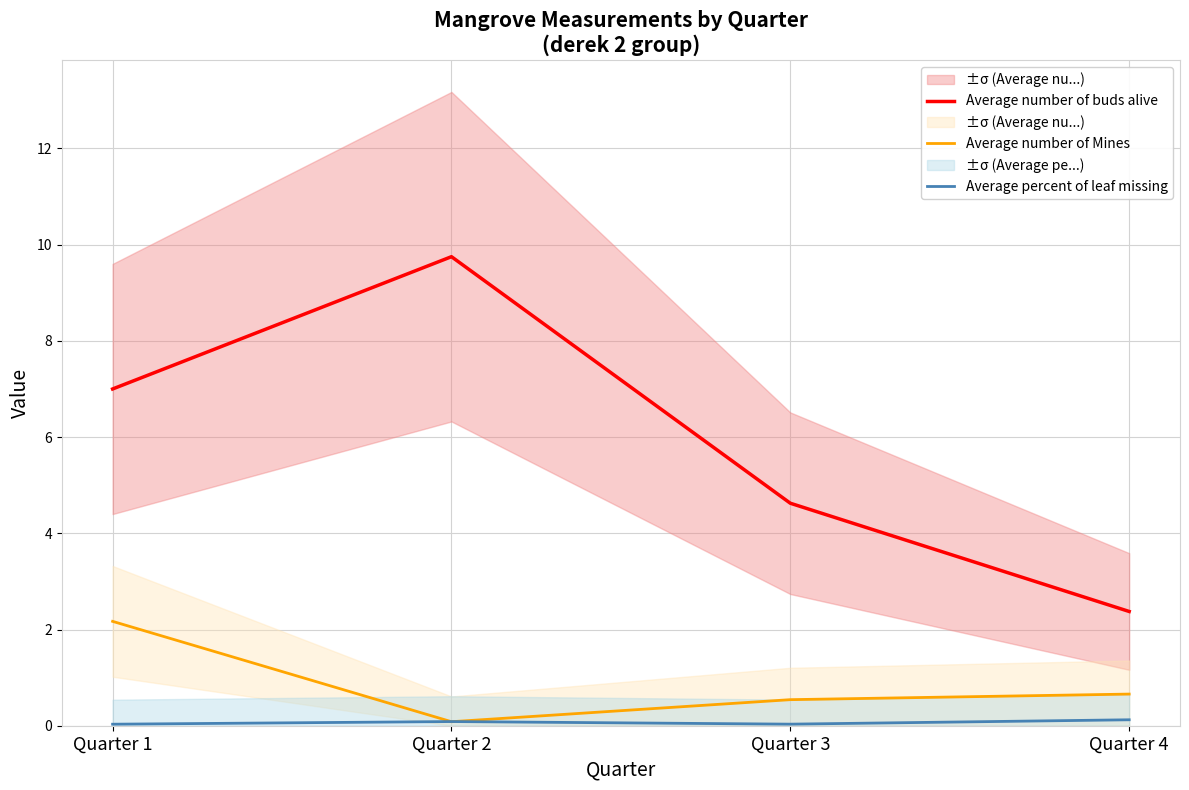

The value of Average number of Mines at Quarter 1 is 2.2. True or false?

True